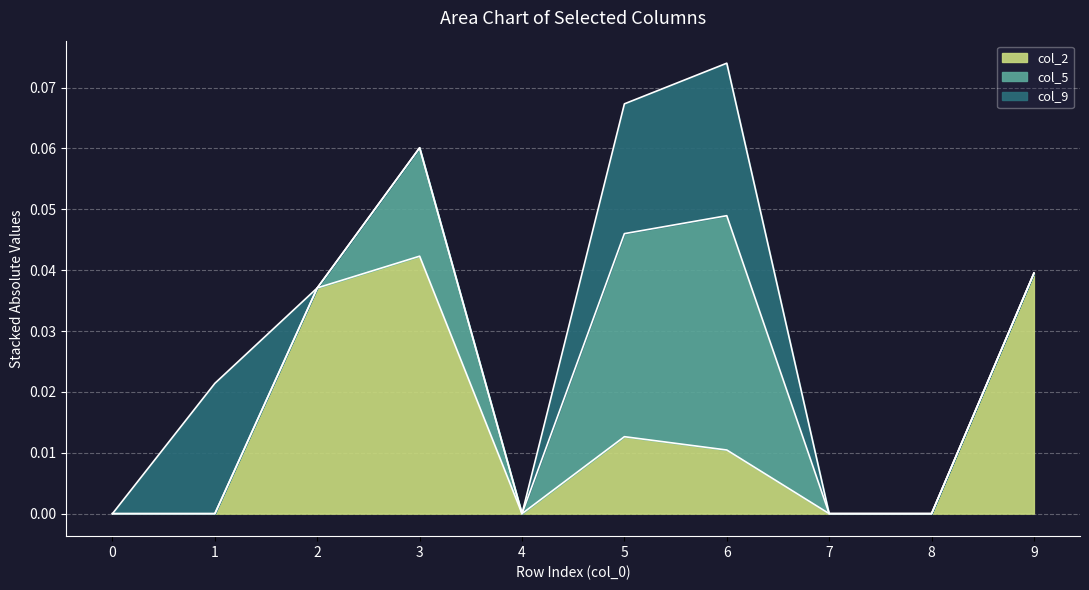

The col_9 series shows -0.0 at 6. True or false?

True